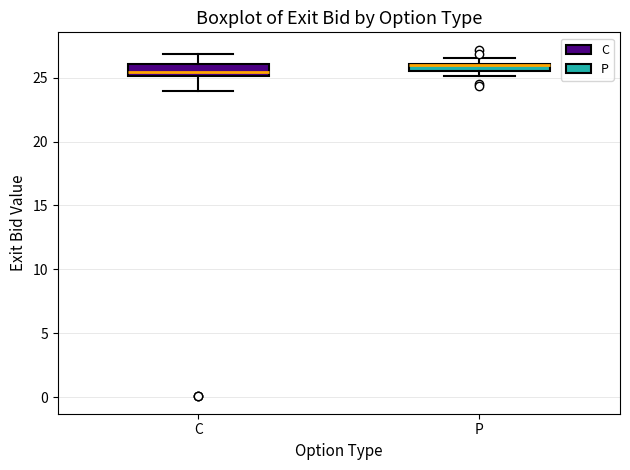

Where is the lower edge of the box for C on the y-axis? The values are not printed on the chart, so give them approximately, as read against the axis.

25.0